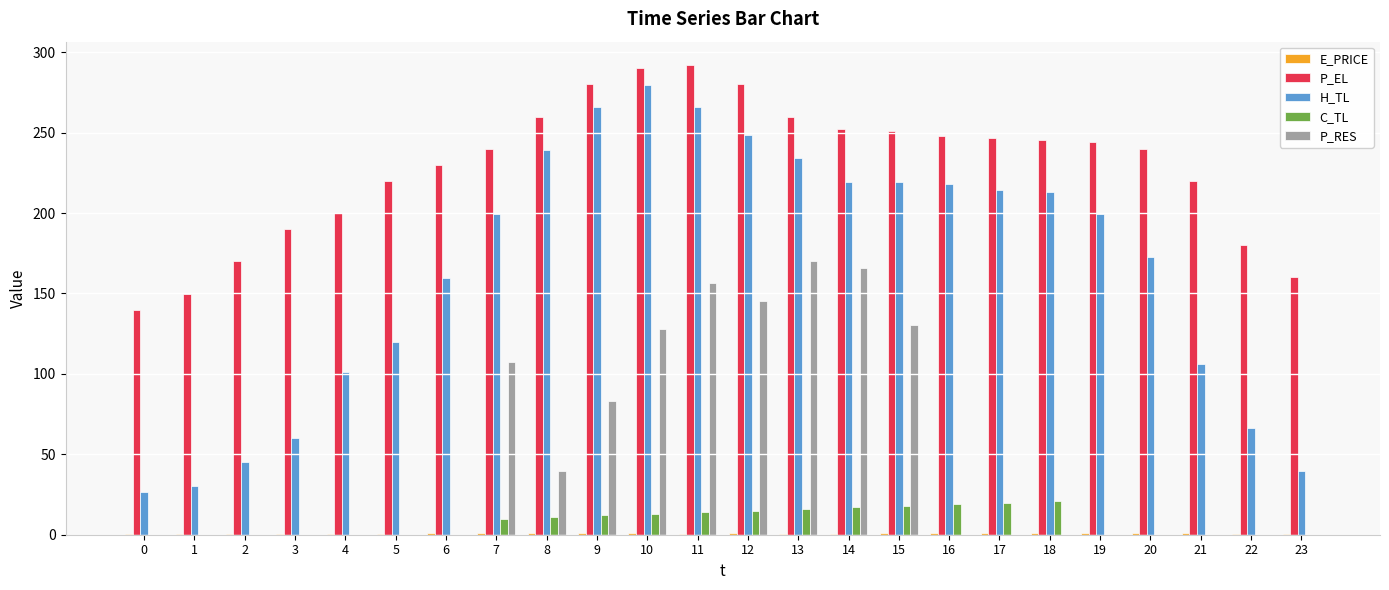

Which series has the largest total across all categories?

P_EL